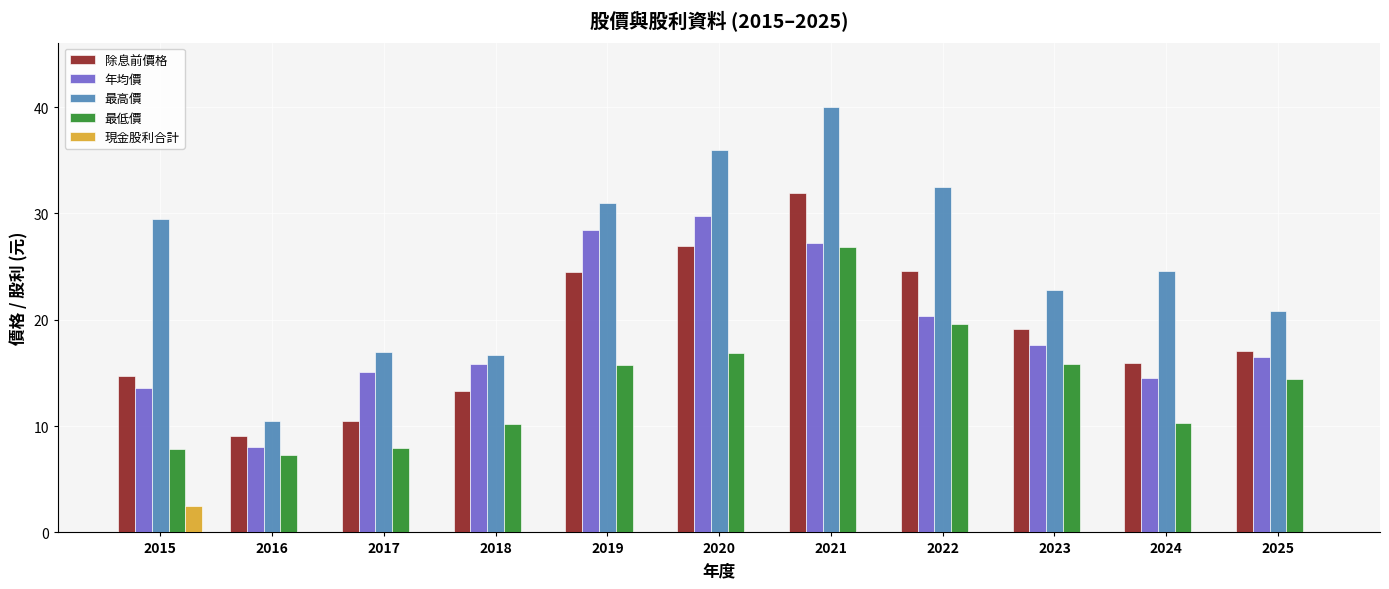

Which series changed the most between 2015 and 2019?

年均價